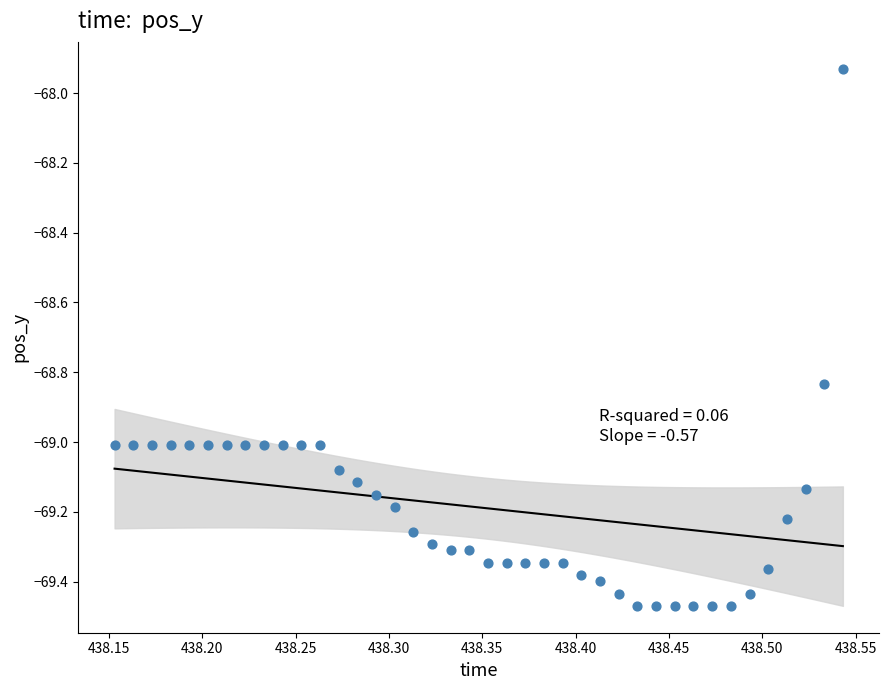

What is the range of X values (max minus min)?

0.4